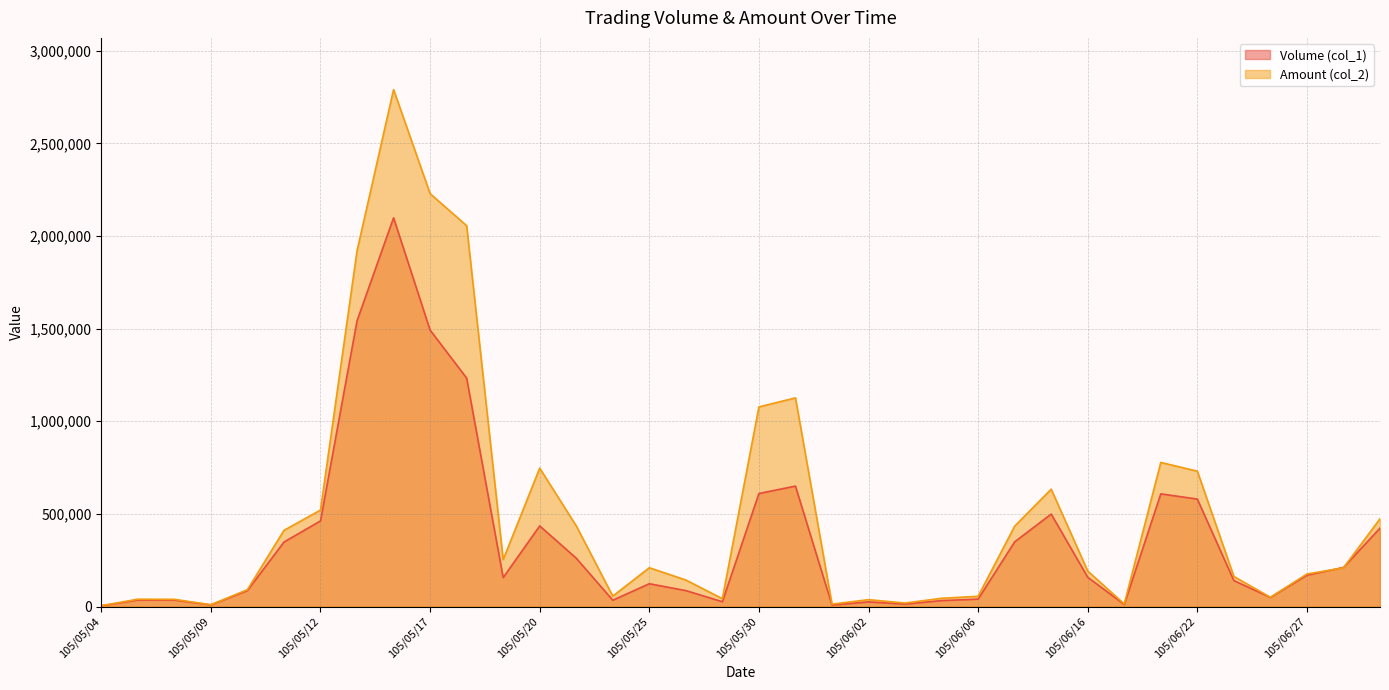

What is the difference between the Volume (col_1) values at 105/06/29 and 105/05/23?

162000